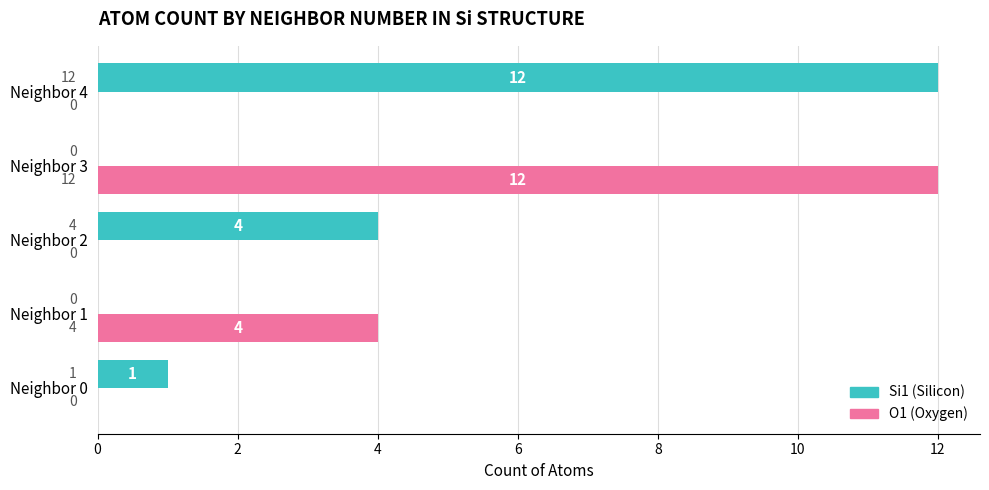

What is the sum of the O1 (Oxygen) values at Neighbor 3 and Neighbor 2?

12